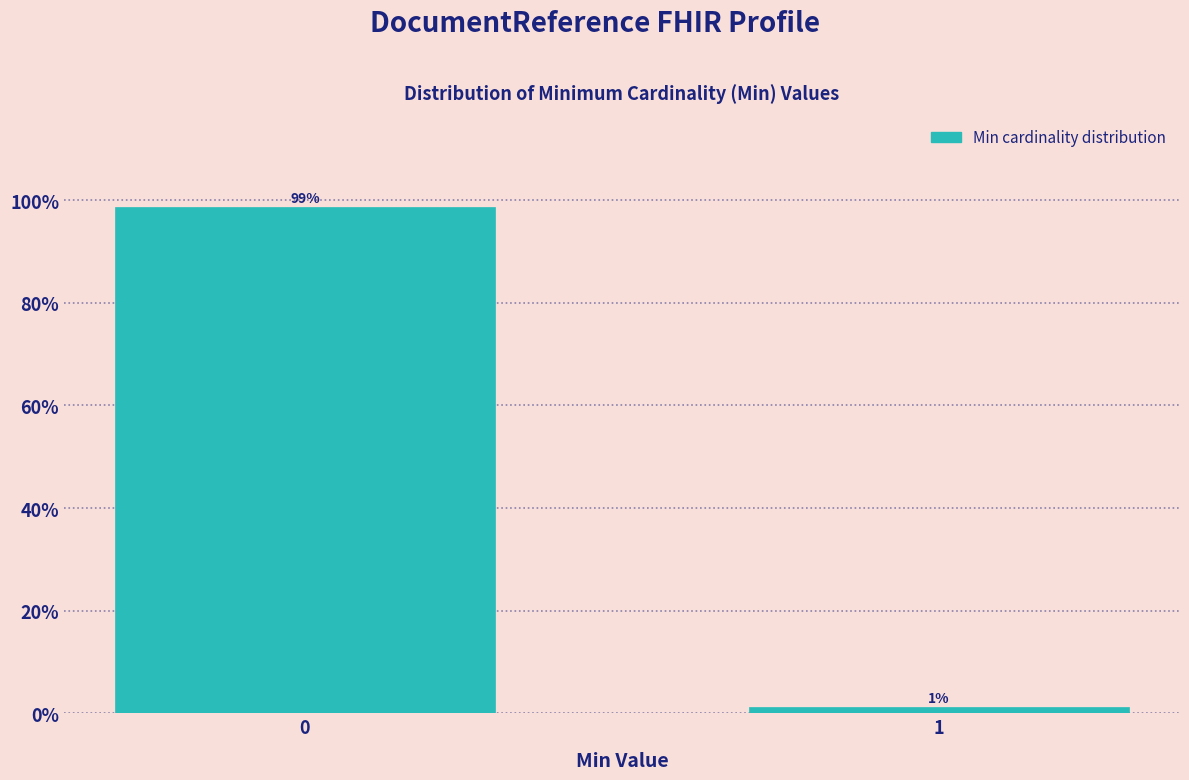

What is the value of the 1st bar from the left?

98.7